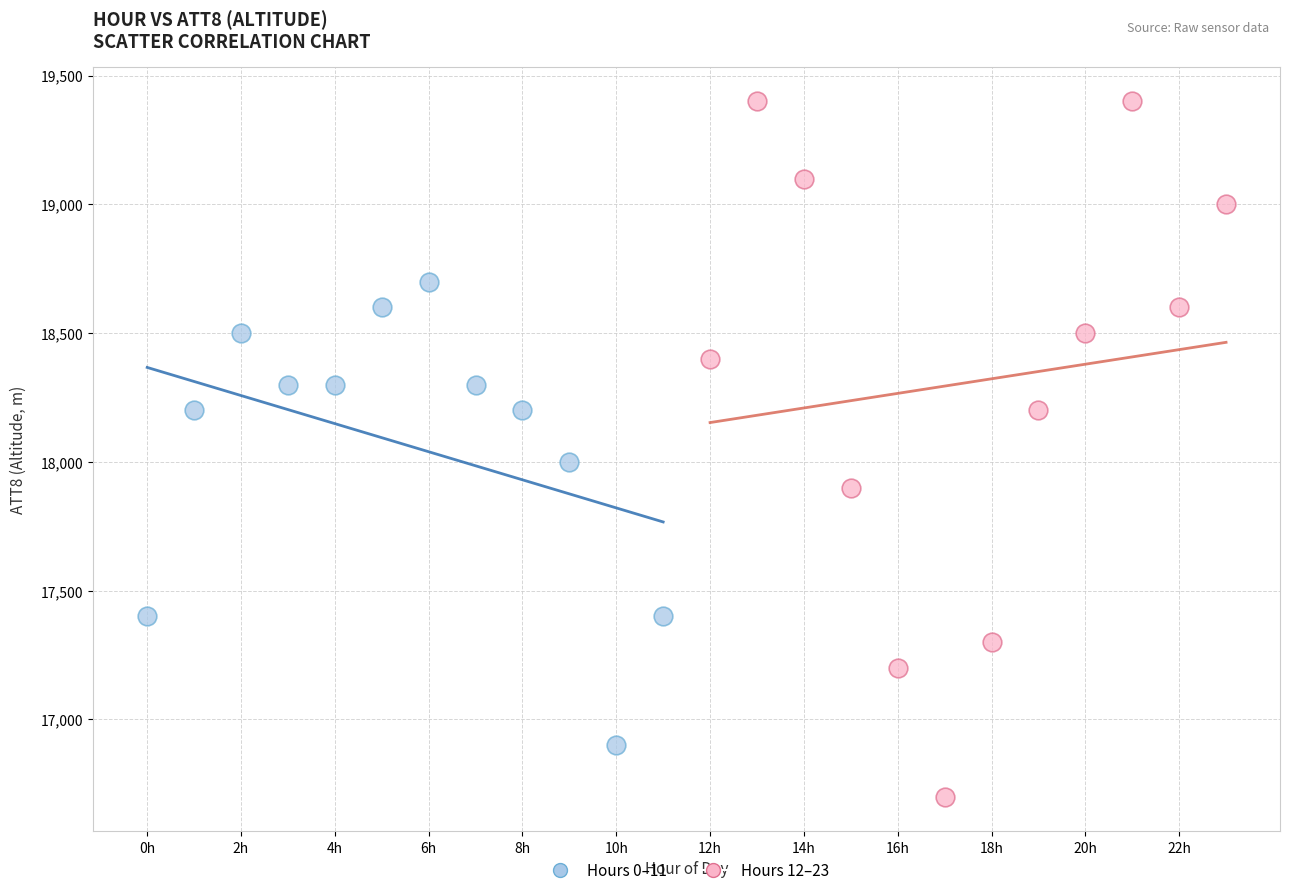

What are all the series names shown in the legend?

Hours 0–11, Hours 12–23